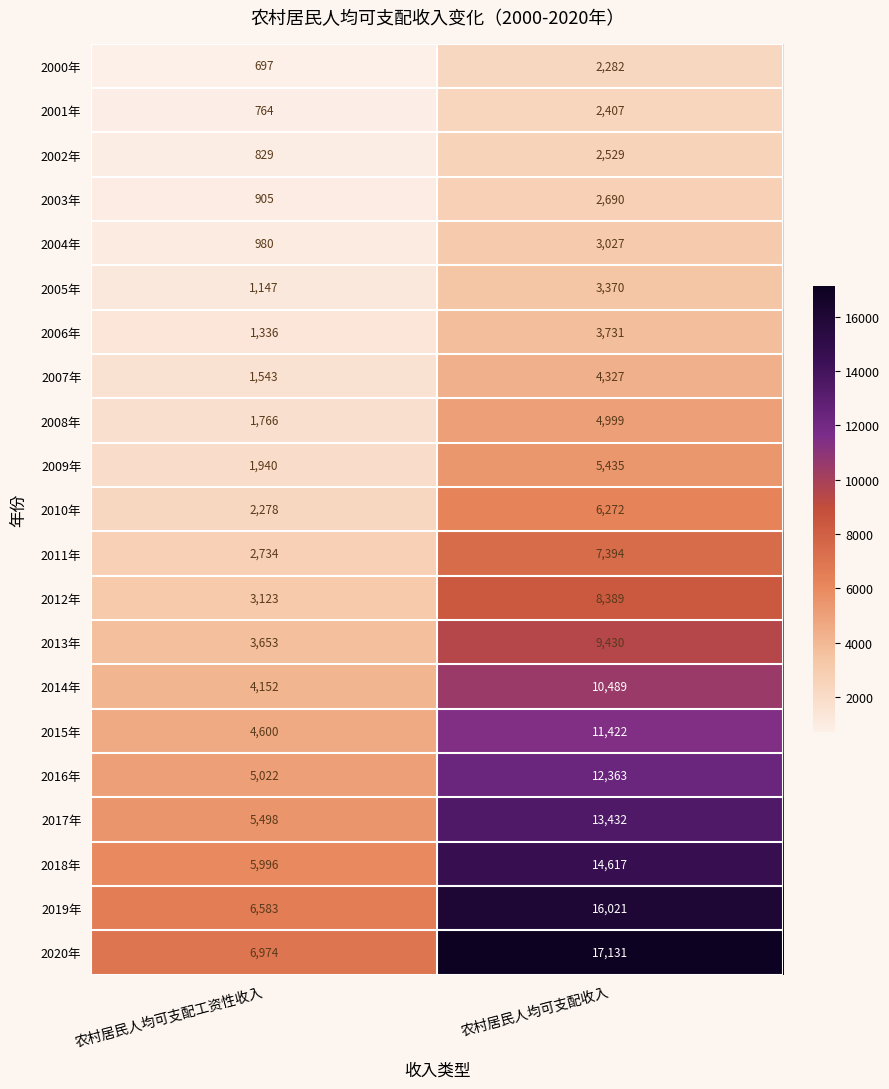

Where is 2005年 nearest to the value 2258?

农村居民人均可支配工资性收入